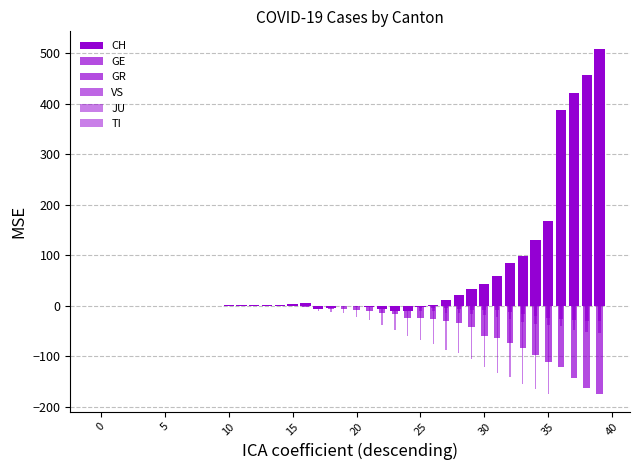

True or false: TI has a value of -67 at 25.

True